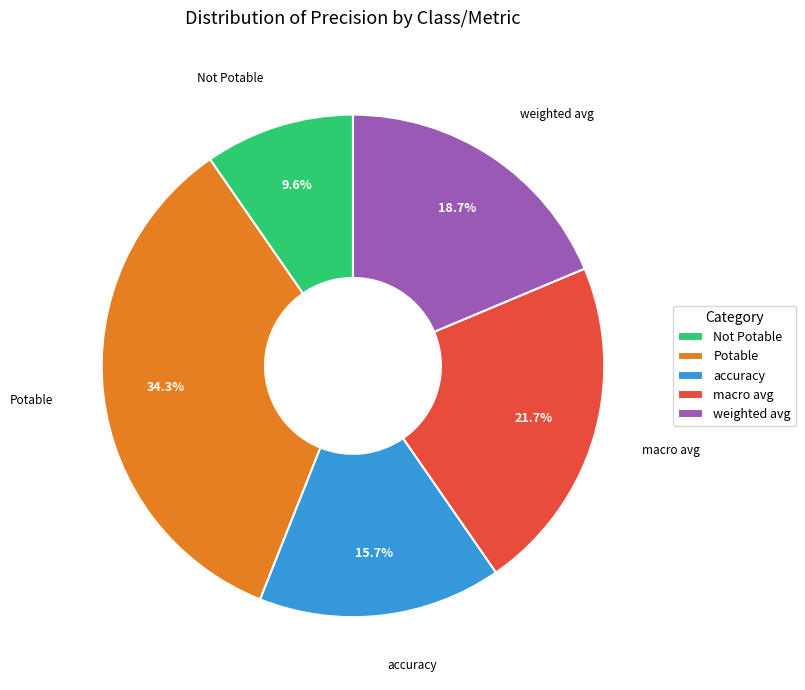

Rank the categories by value from lowest to highest.

Not Potable, accuracy, weighted avg, macro avg, Potable